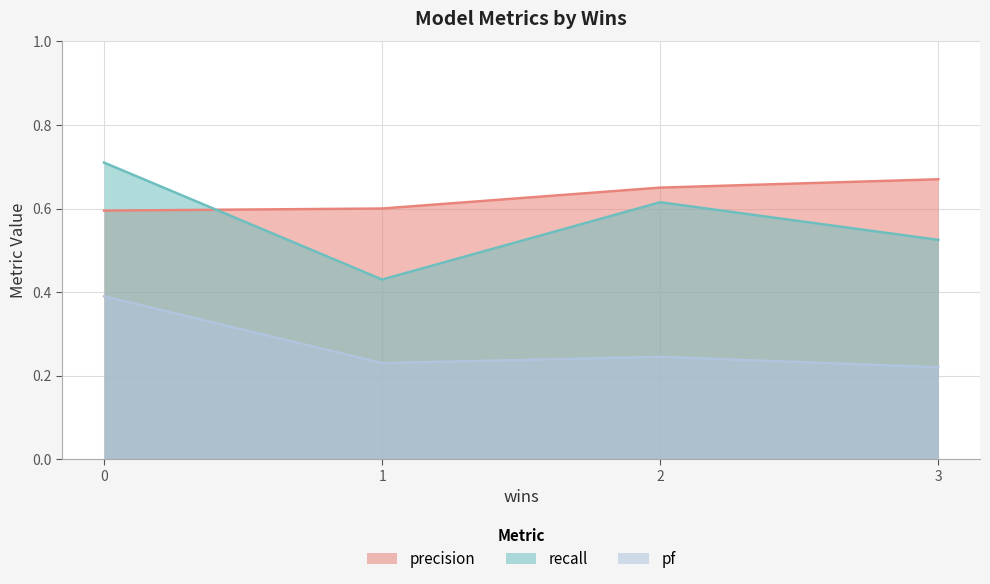

What are all the series names shown in the legend?

precision, recall, pf